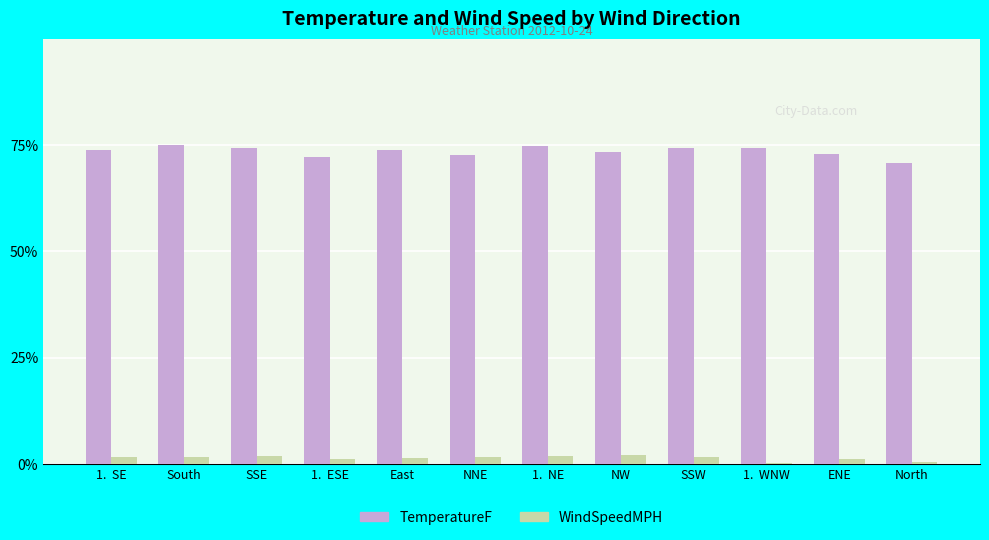

How many categories are shown in the chart?

12